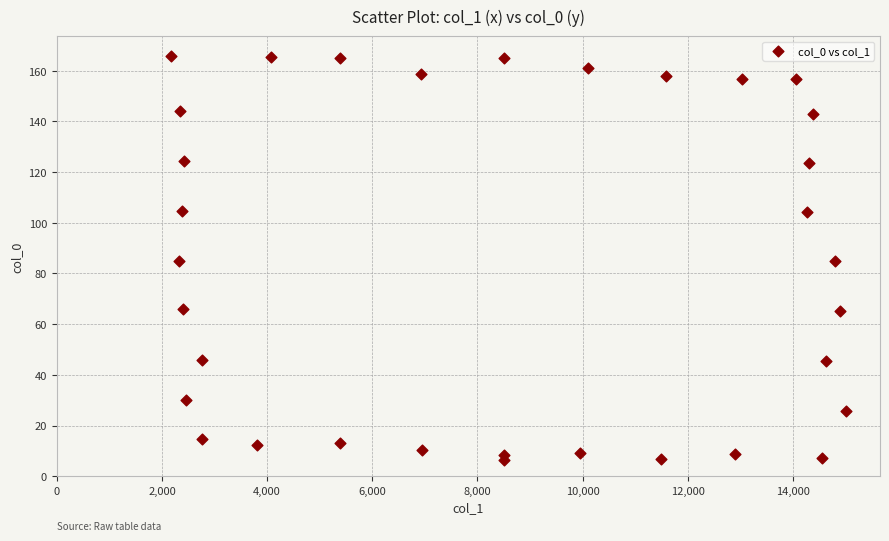

What is the range of Y values (max minus min)?

159.4